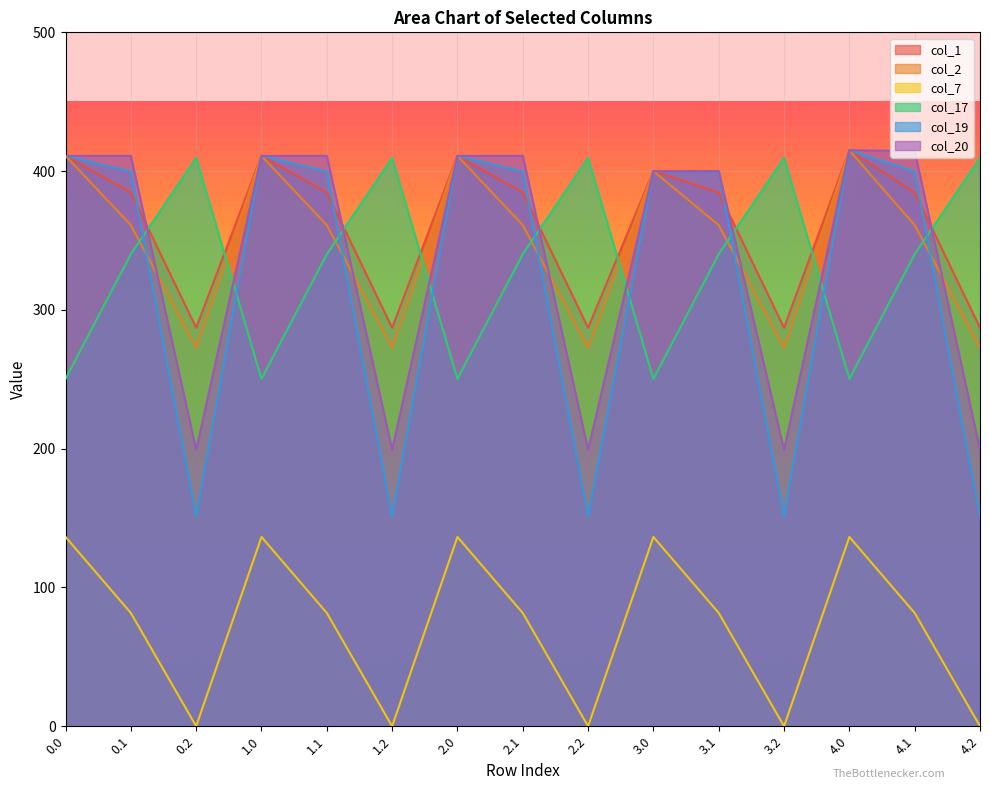

Which category has the highest value in the col_17 series?

0.2